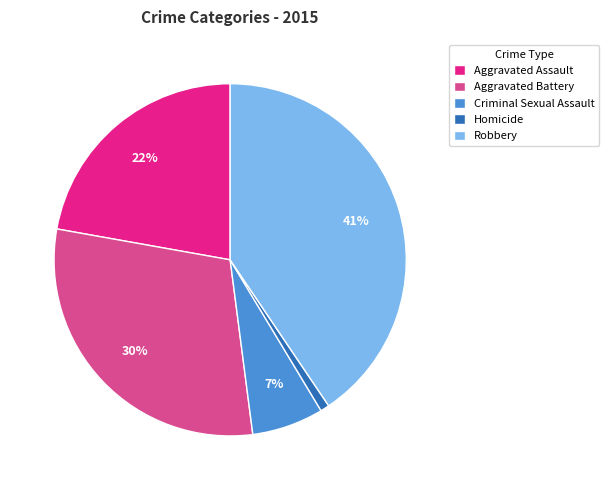

To the nearest percent, what is the average slice percentage?

20%